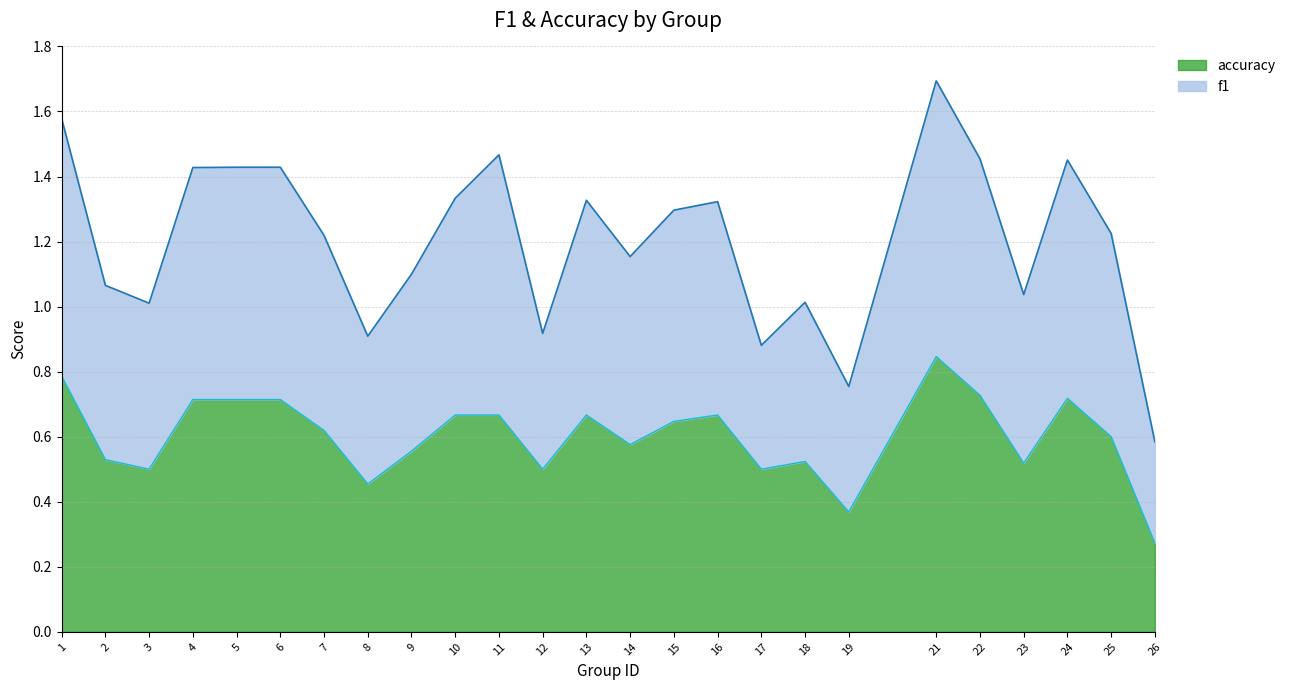

True or false: accuracy has more than 2 interior local peaks.

True